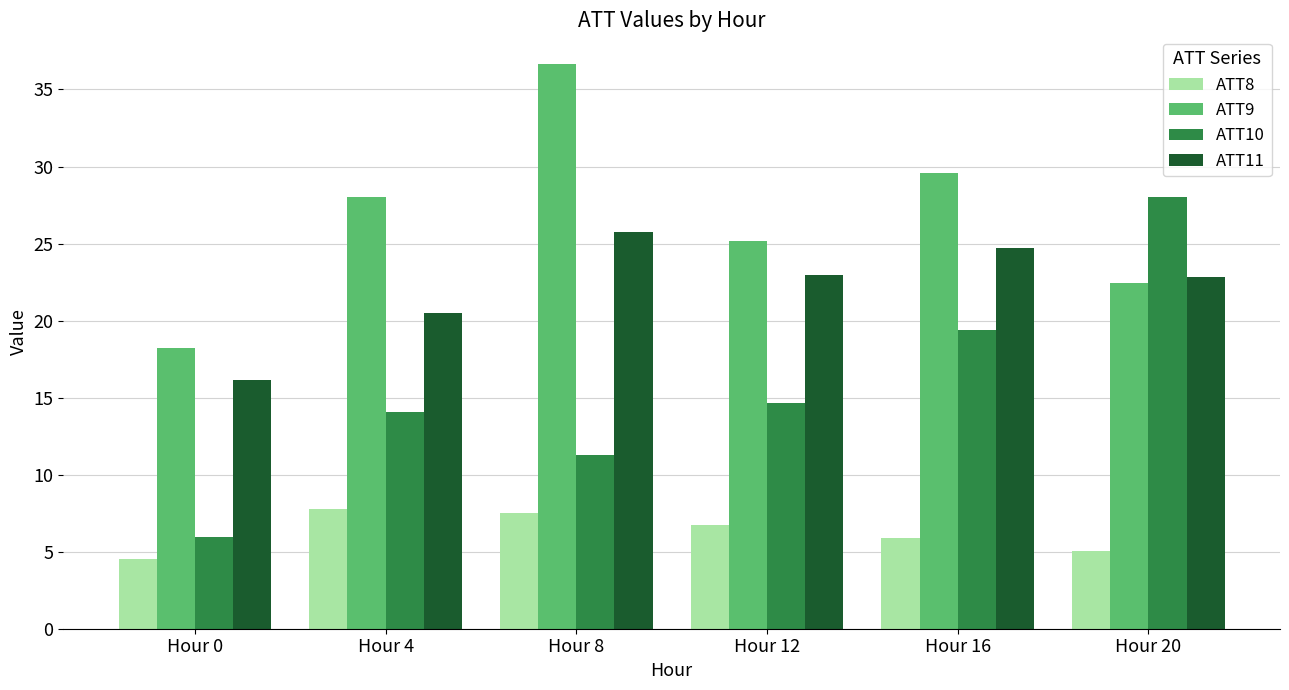

What is the value of the ATT10 bar at the 4th from the left?

14.7